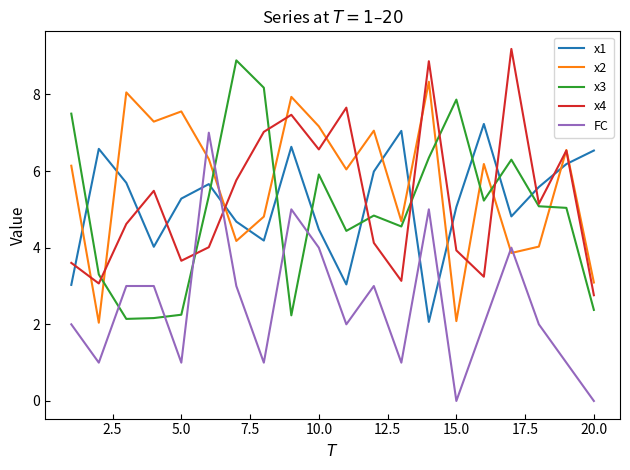

Which series ends up on top after the final intersection of FC and x2?

x2